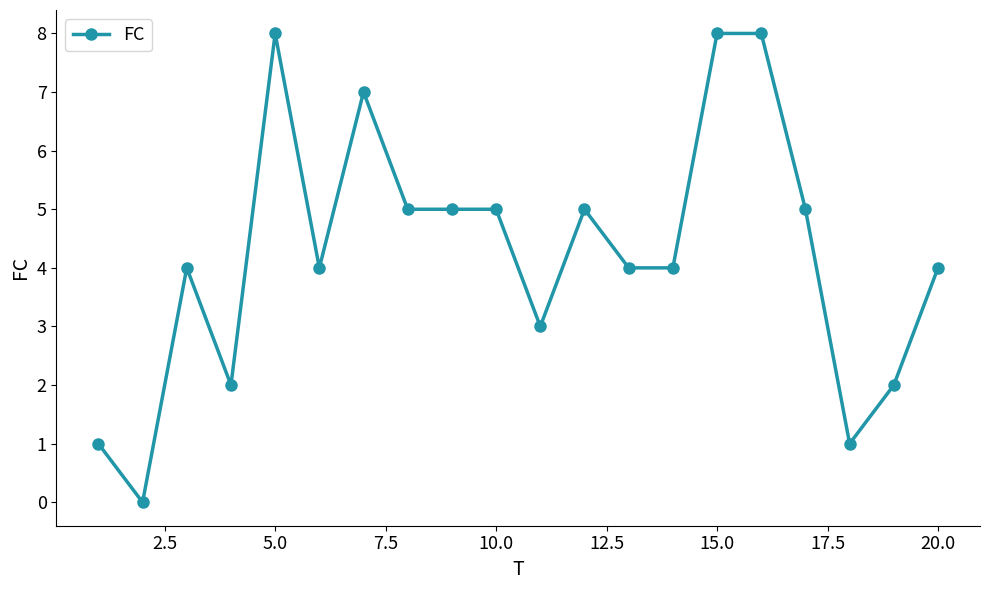

How many categories are shown in the chart?

20